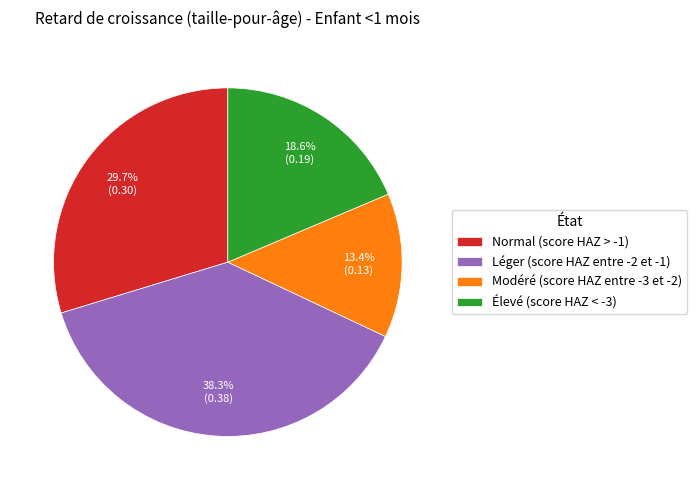

Which slice is the largest?

Léger (score HAZ entre -2 et -1)